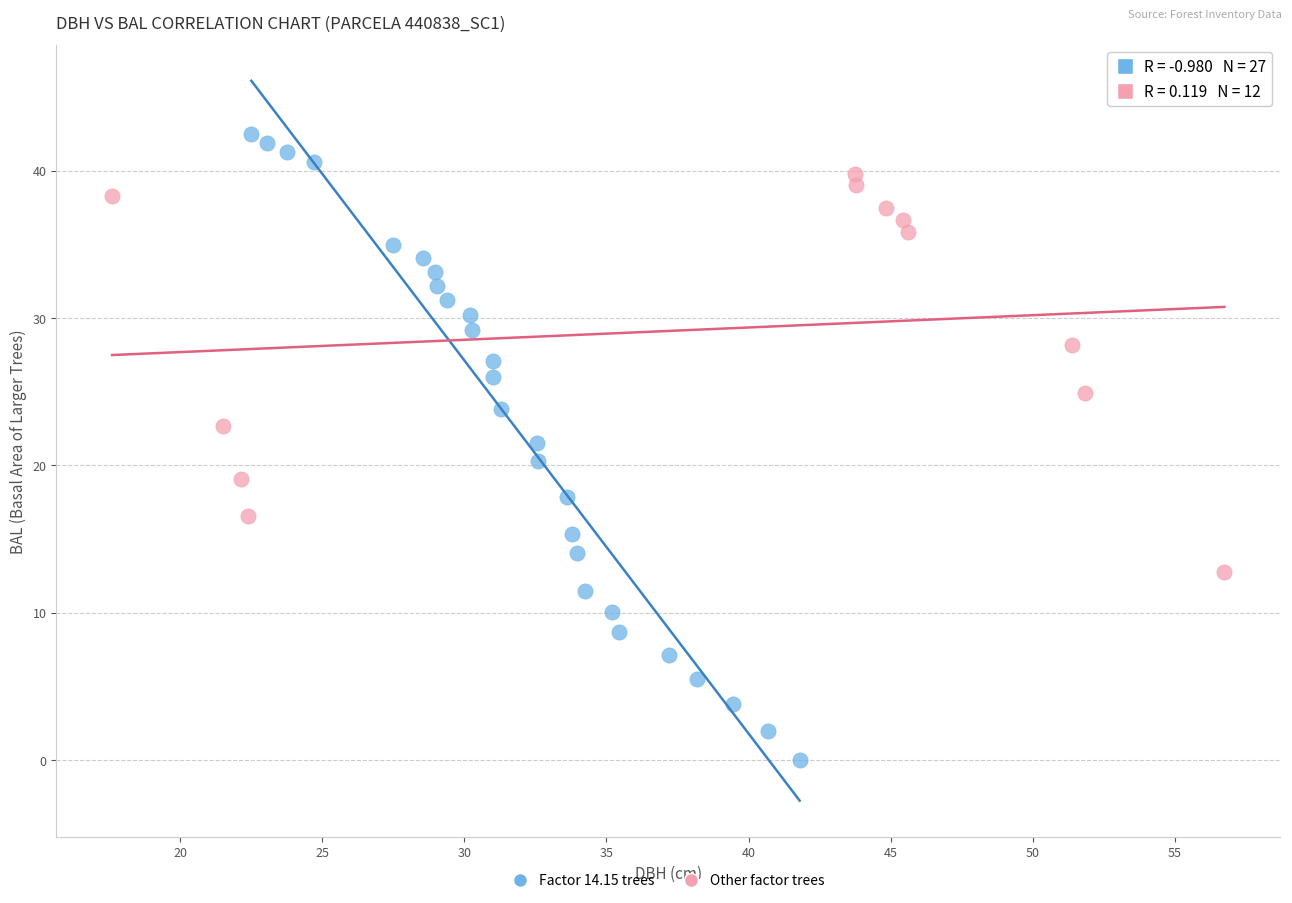

Which series has the largest Y range (max minus min)?

Factor 14.15 trees